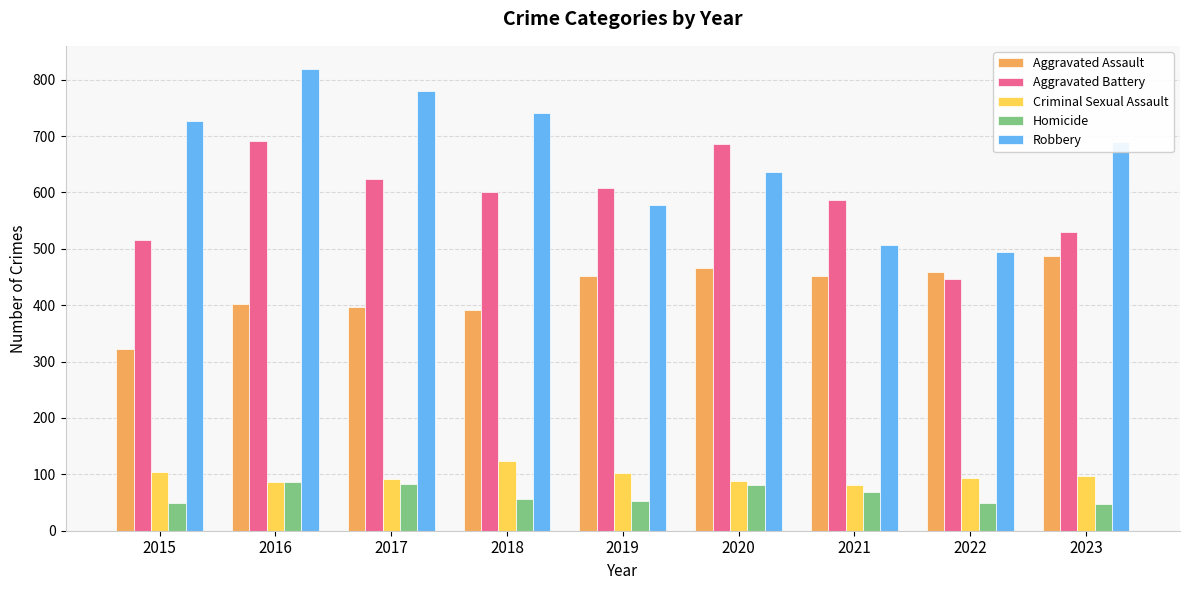

Where is Aggravated Assault nearest to the value 405?

2016